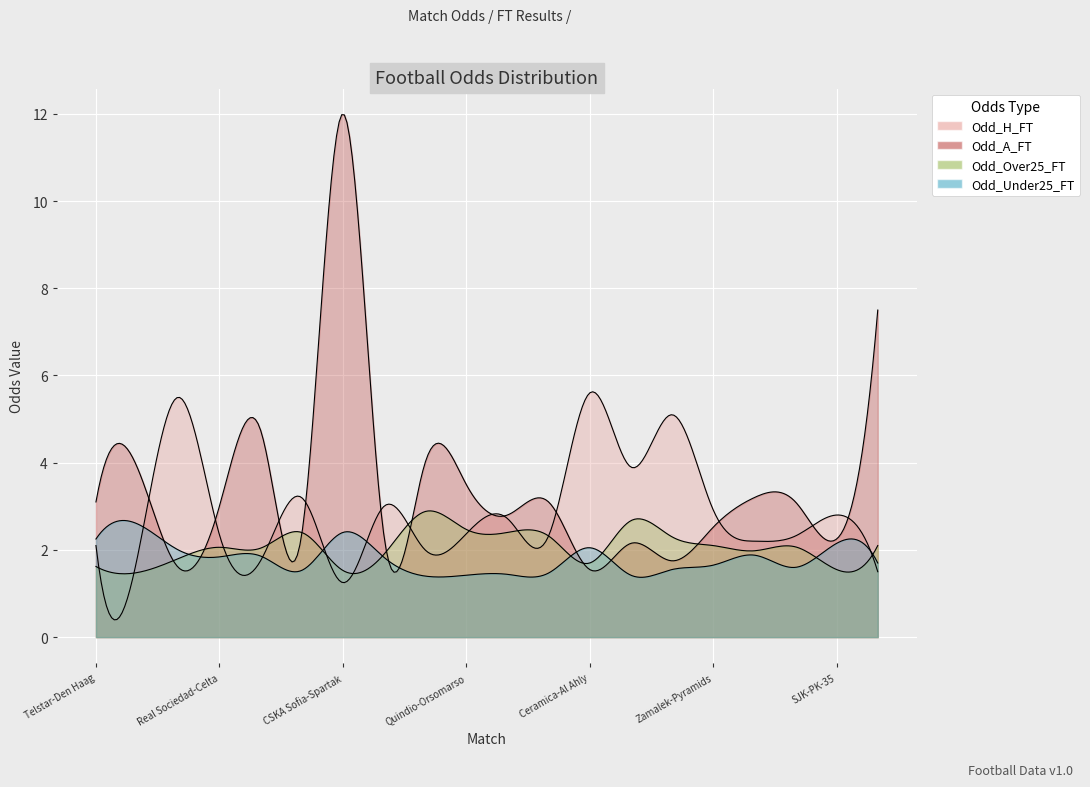

What is the difference between the maximum and minimum values in the Odd_Over25_FT series?

1.4